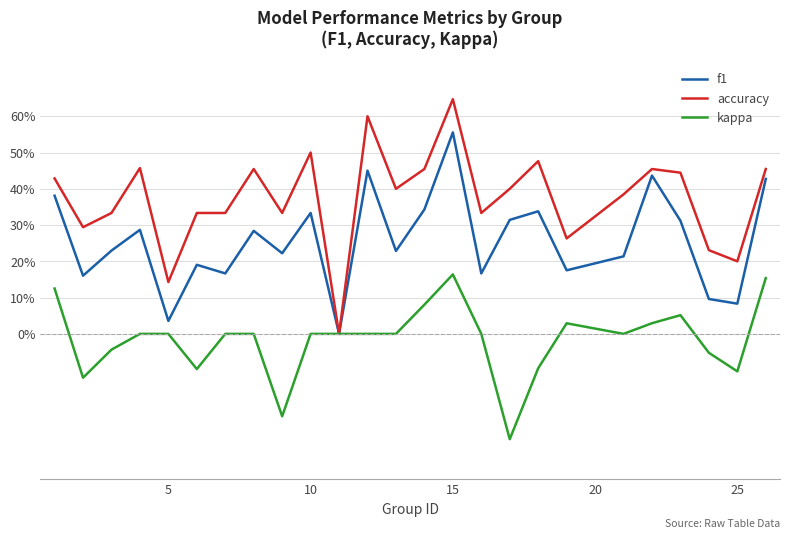

Does the chart have visible grid lines?

Yes